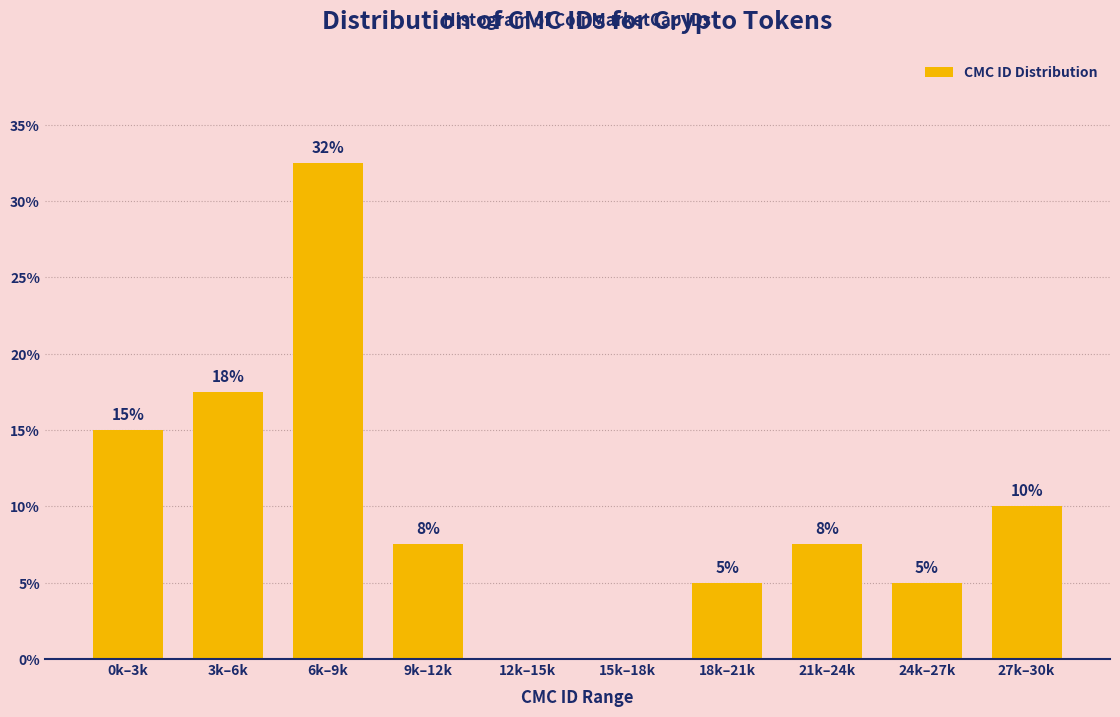

What is the change in value from 24k–27k to 27k–30k?

+5.0